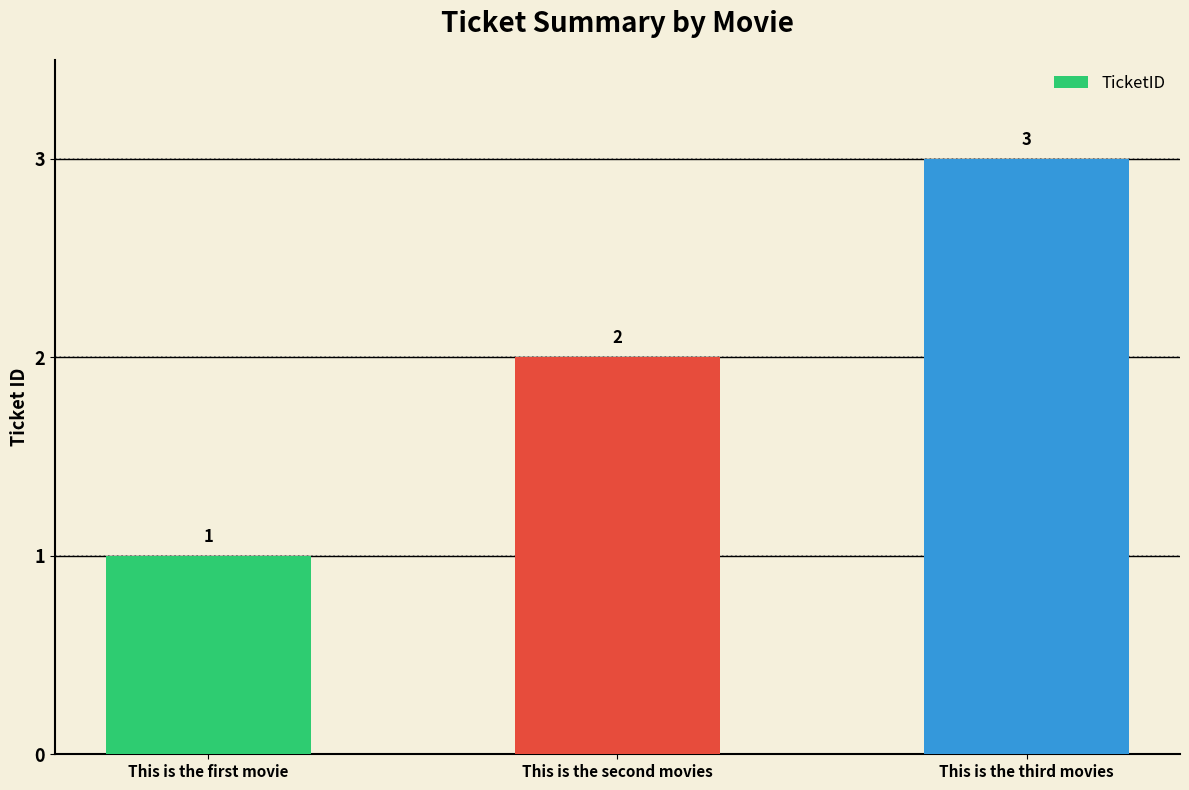

Reading left to right, list all the values displayed in this chart.

This is the first movie=1	This is the second movies=2	This is the third movies=3